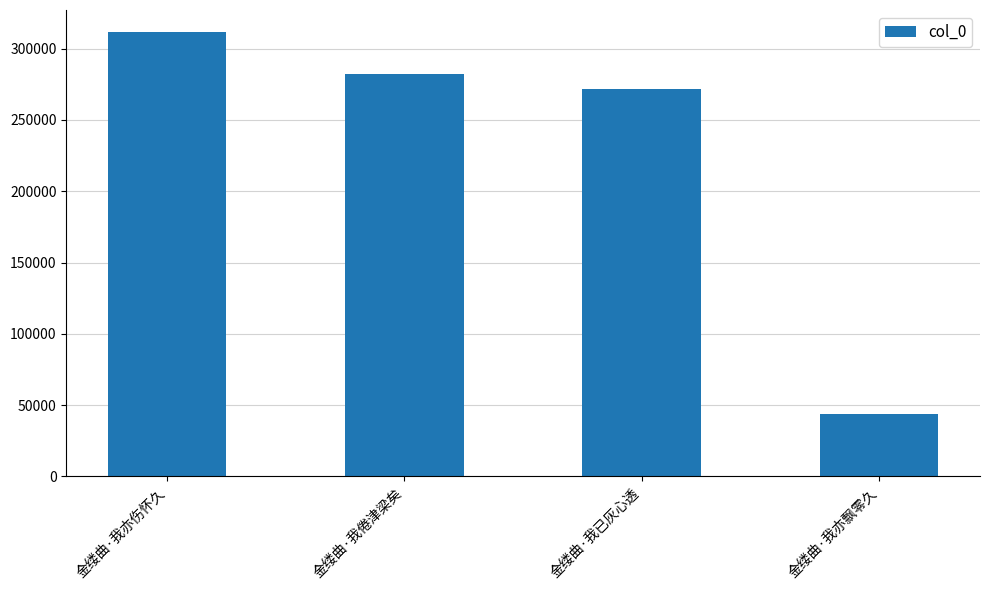

Reading left to right, what are all the values shown in this chart?

311577	282178	271654	43817